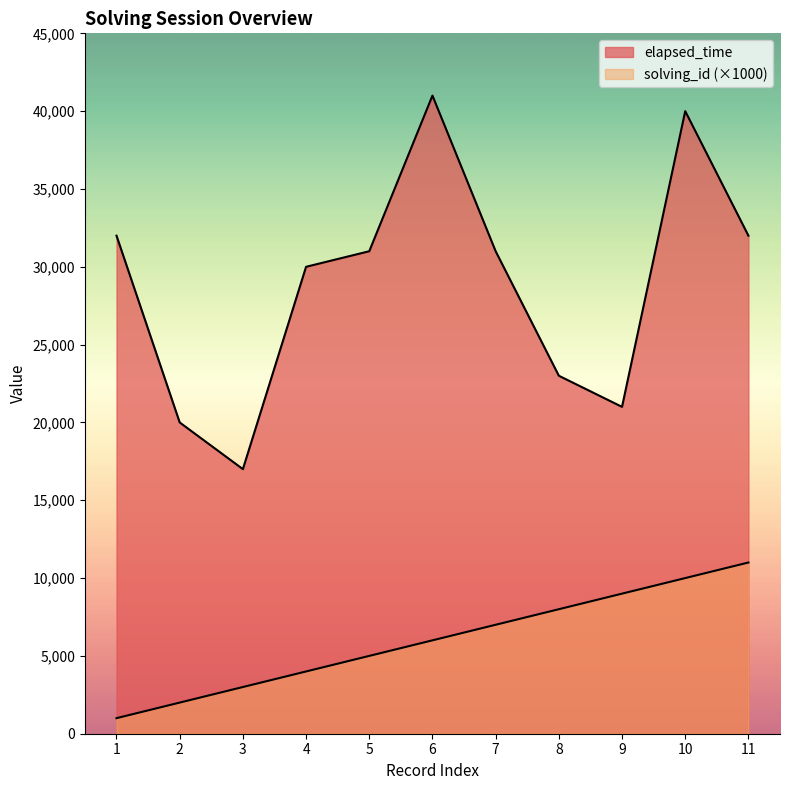

What is the difference between the maximum and minimum values in the solving_id series?

10000